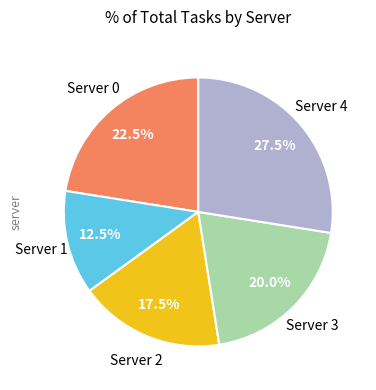

Is there a majority slice in this chart?

No